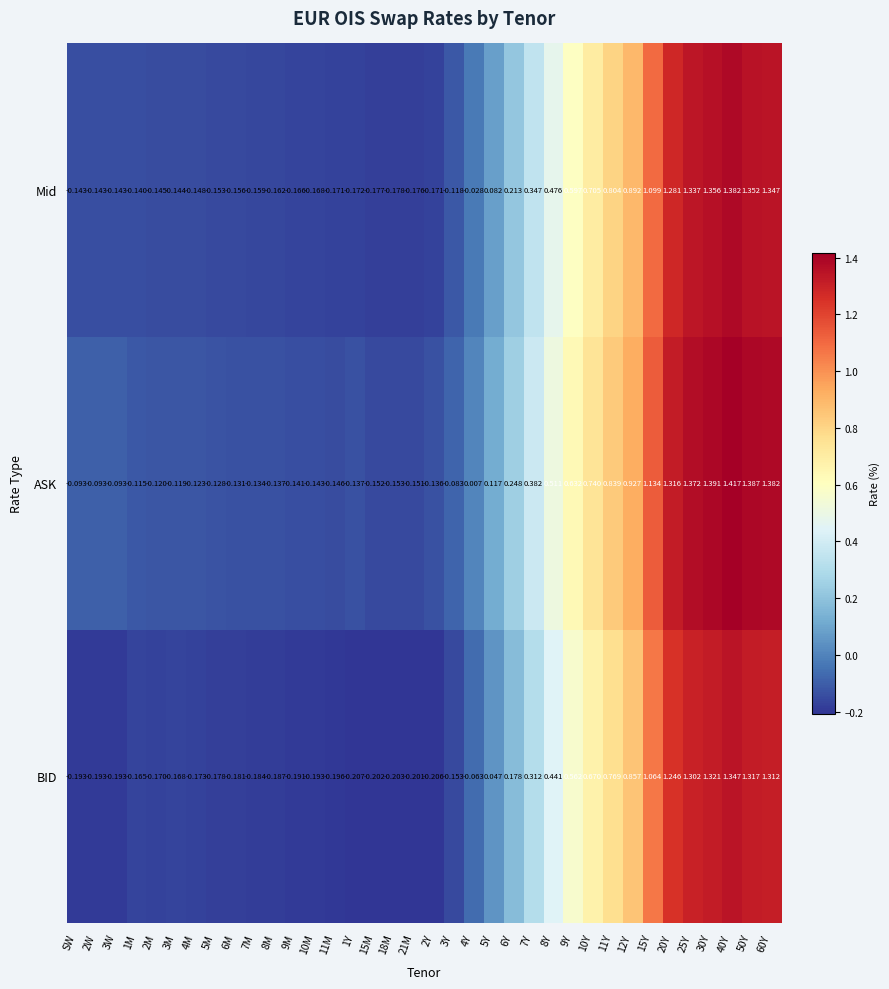

How many negative values does the ASK series have?

20